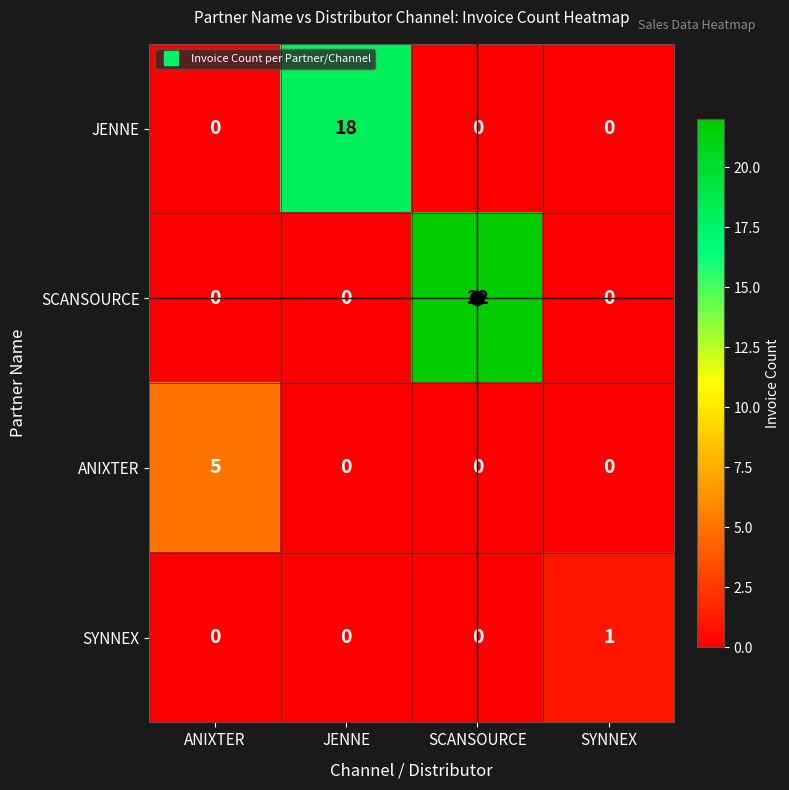

The ANIXTER series shows 5 at ANIXTER. True or false?

True